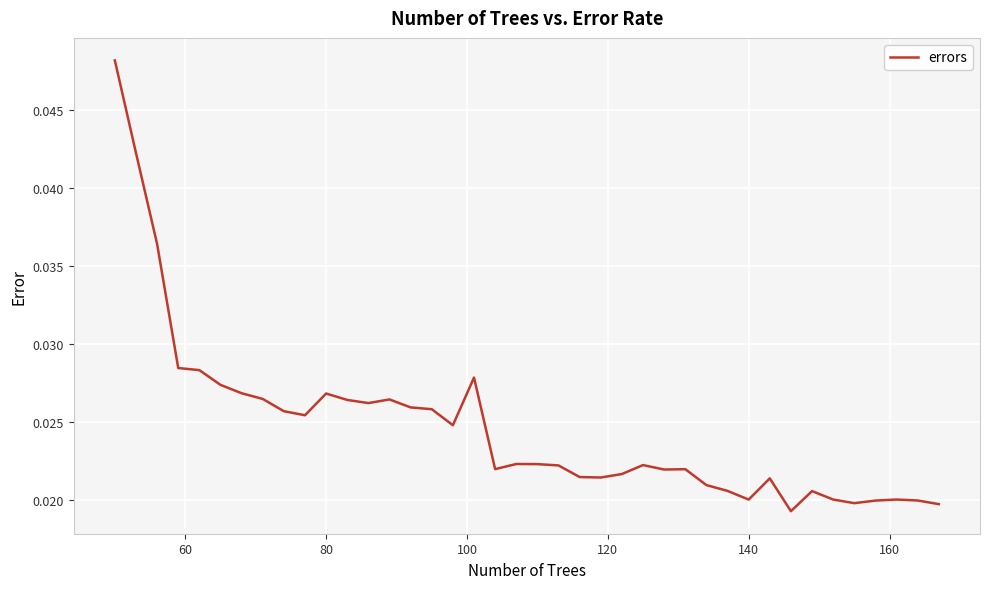

What is the sum of all values?

1.0